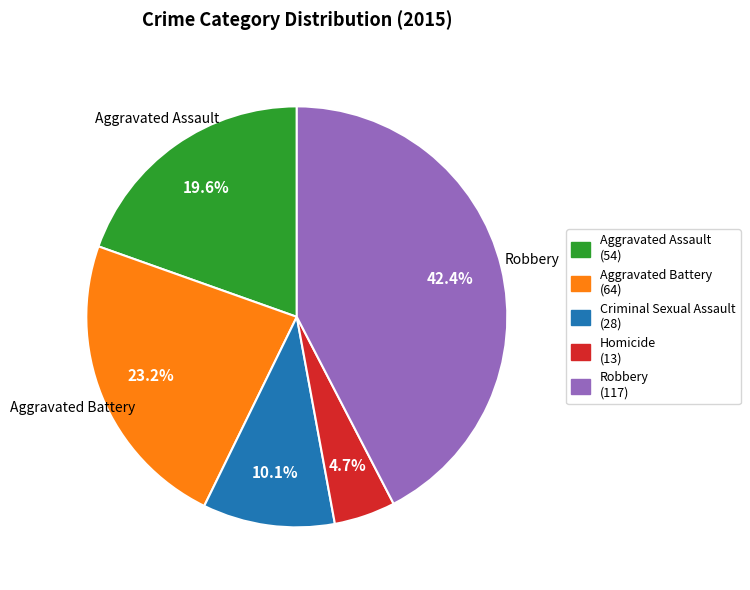

Is there a majority slice in this chart?

No